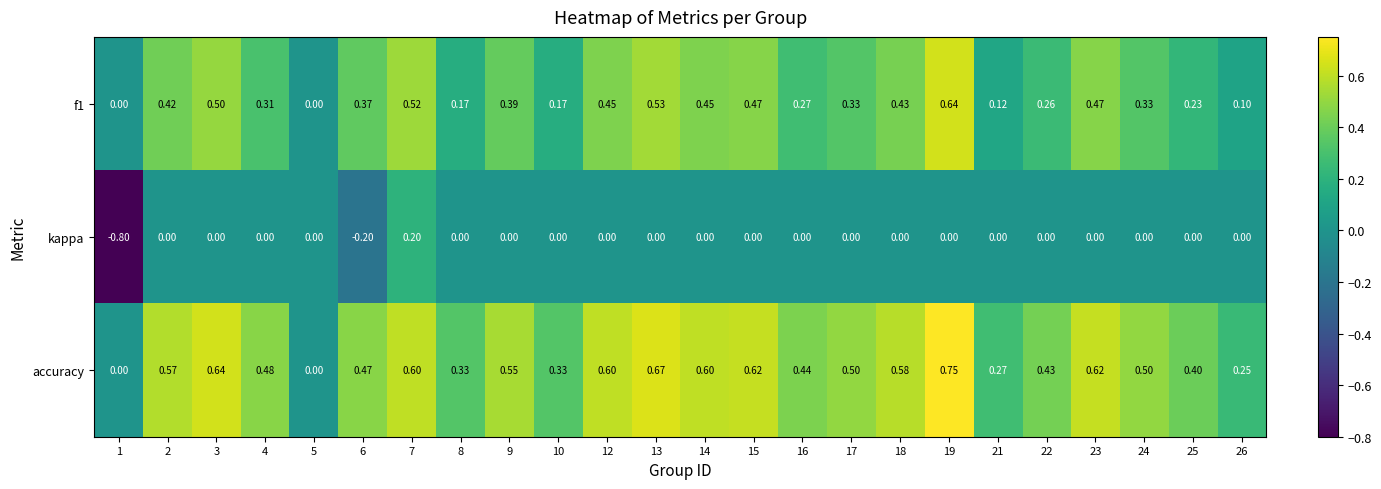

Between 5 and 16, which series saw the biggest shift?

accuracy